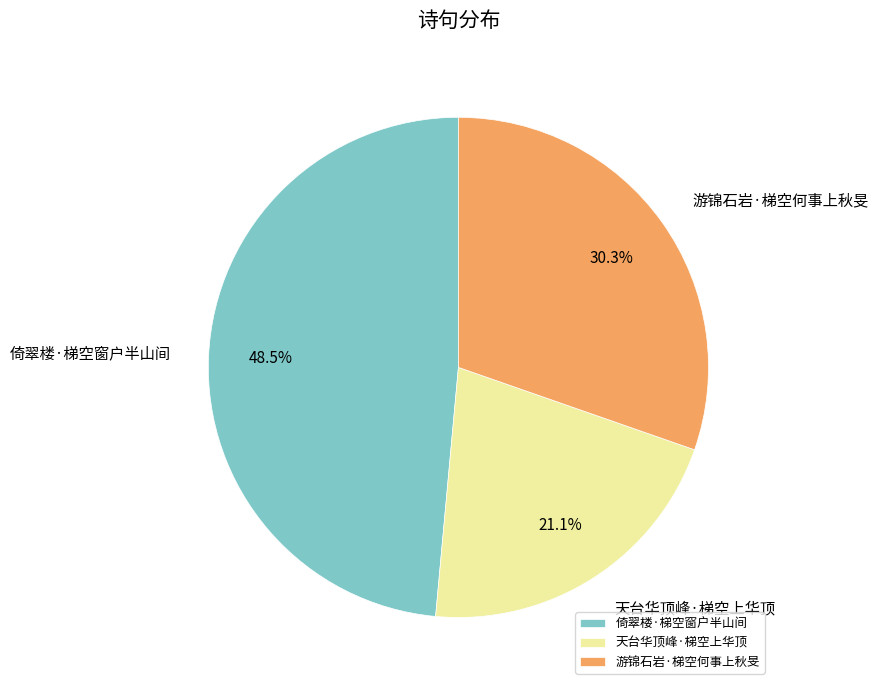

What percentage is NOT represented by 倚翠楼·梯空窗户半山间?

51.5%